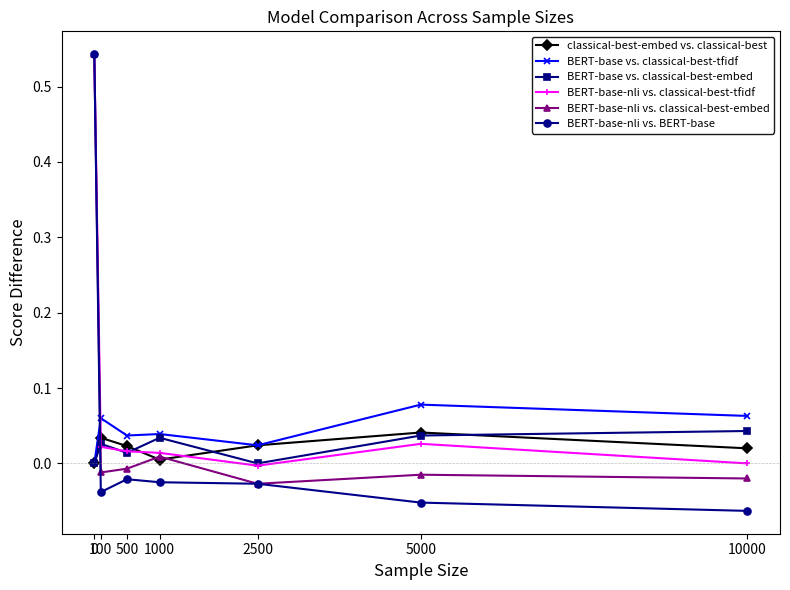

The value of BERT-base vs. classical-best-embed at 0 is 0.0. True or false?

True